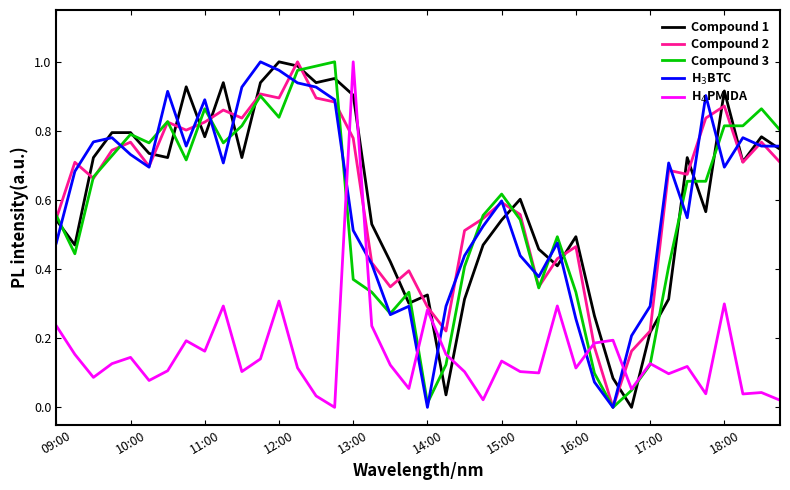

At how many categories does at least one series exceed 0?

40